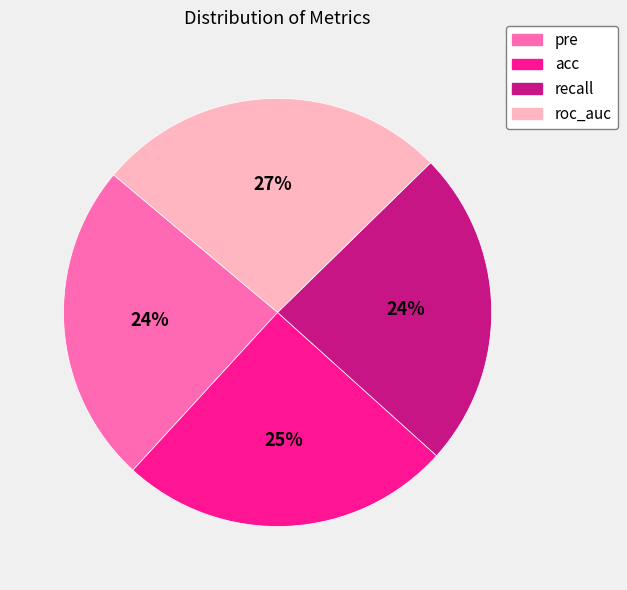

Does pre account for over 50% of the chart?

No